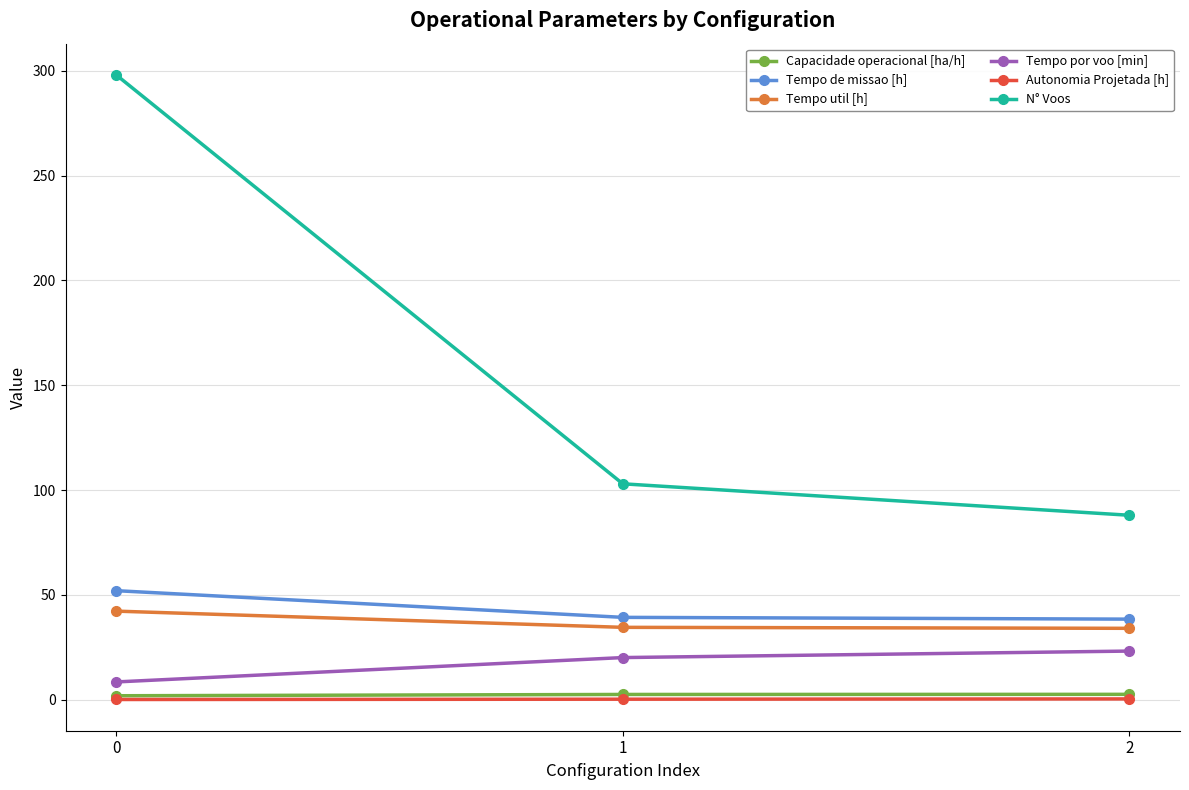

The value of Capacidade operacional [ha/h] at 0 is 1.9. True or false?

True